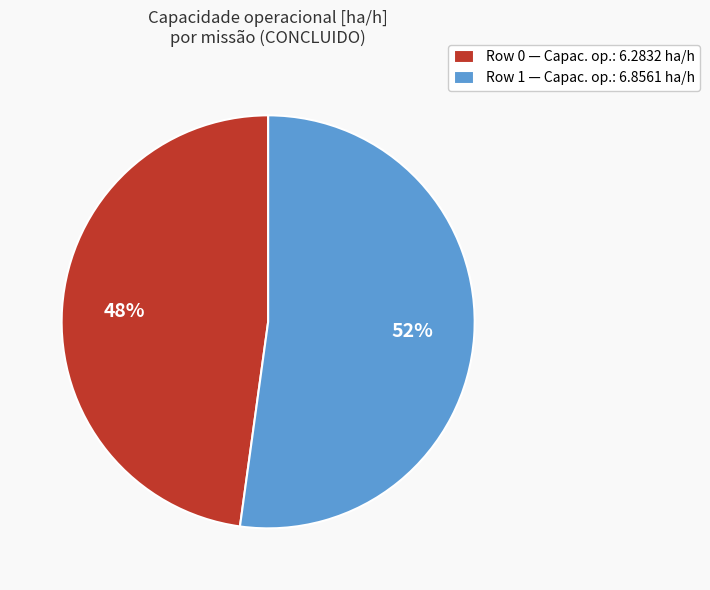

How many segments does this pie chart have?

2